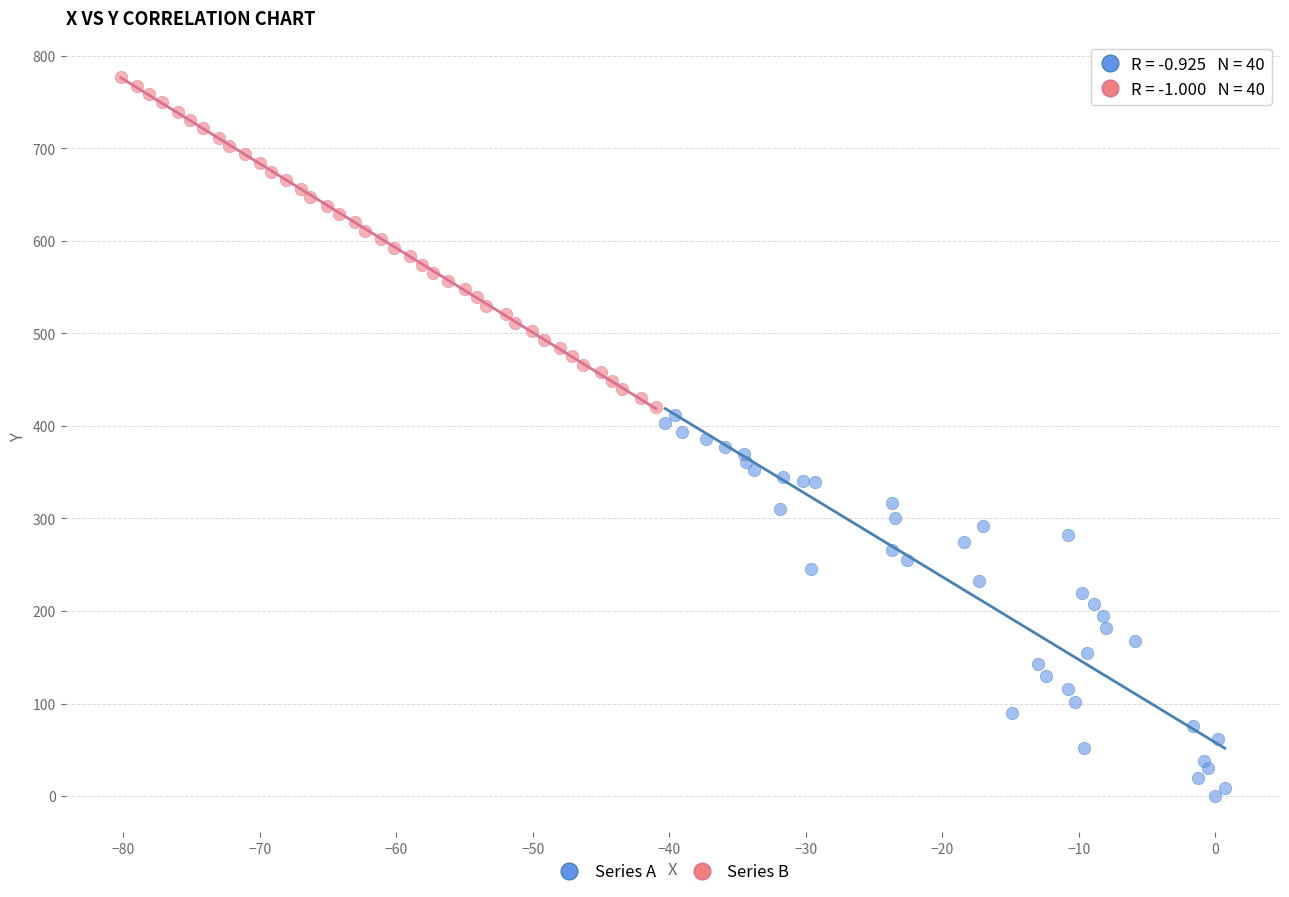

Which series has the largest Y range (max minus min)?

Series A